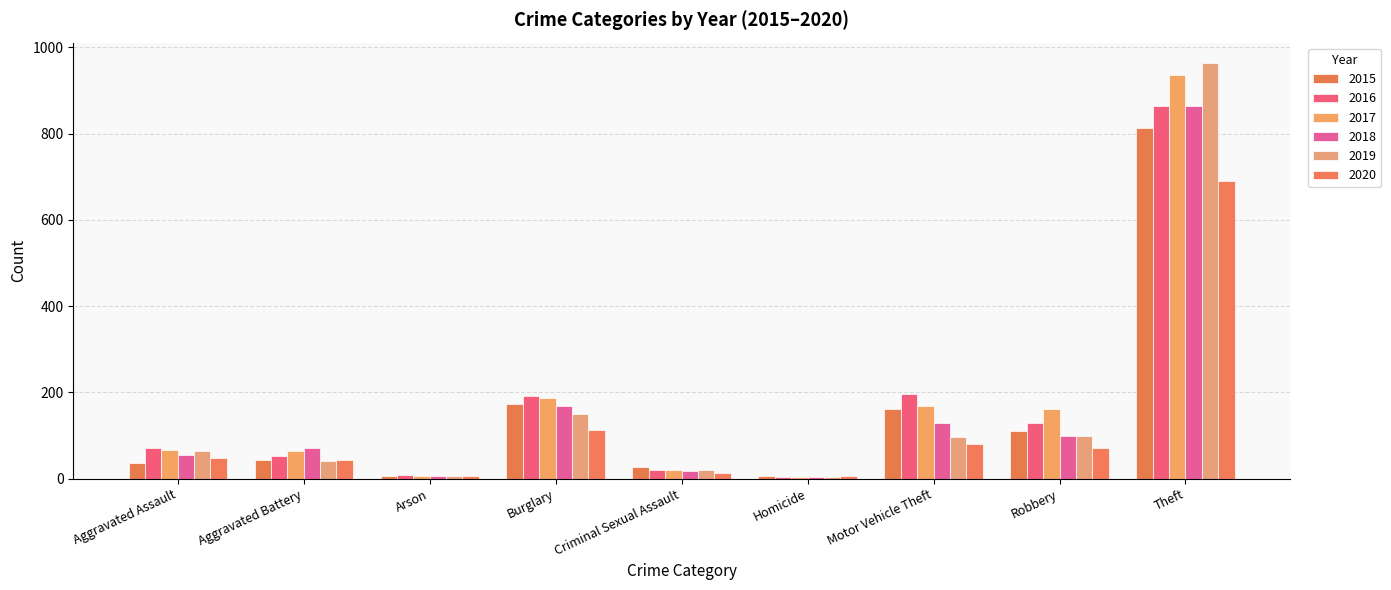

What is the difference between the 2020 values at Arson and Aggravated Battery?

37